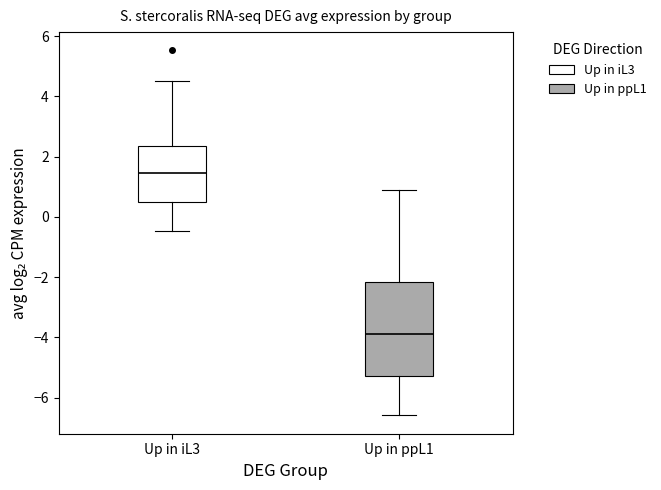

Where is the lower edge of the box for Up in iL3 on the y-axis? The values are not printed on the chart, so give them approximately, as read against the axis.

0.4